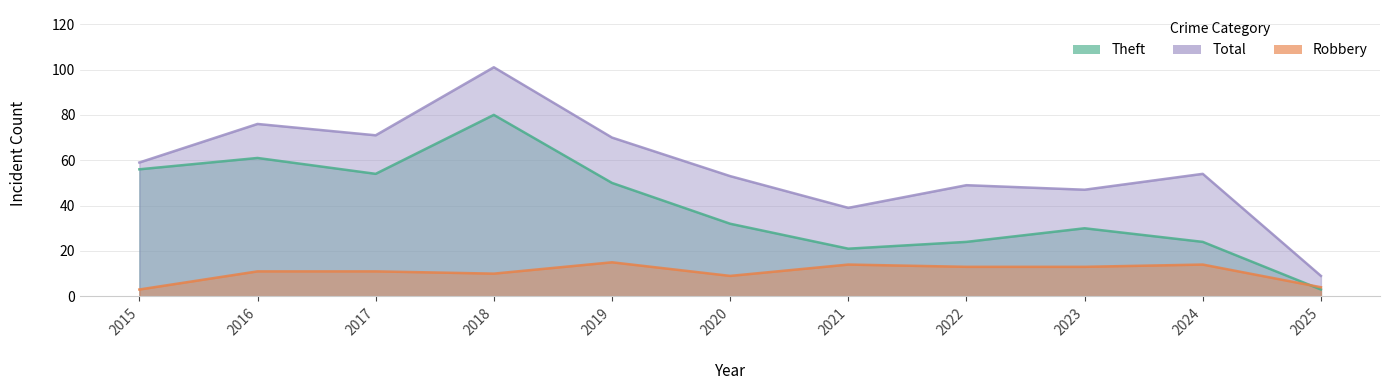

What is the difference between the highest and lowest values at 2023?

34